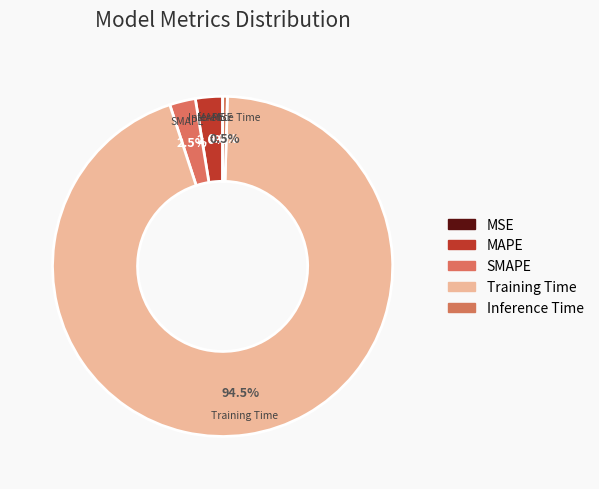

Which category has the biggest portion of the pie?

Training Time